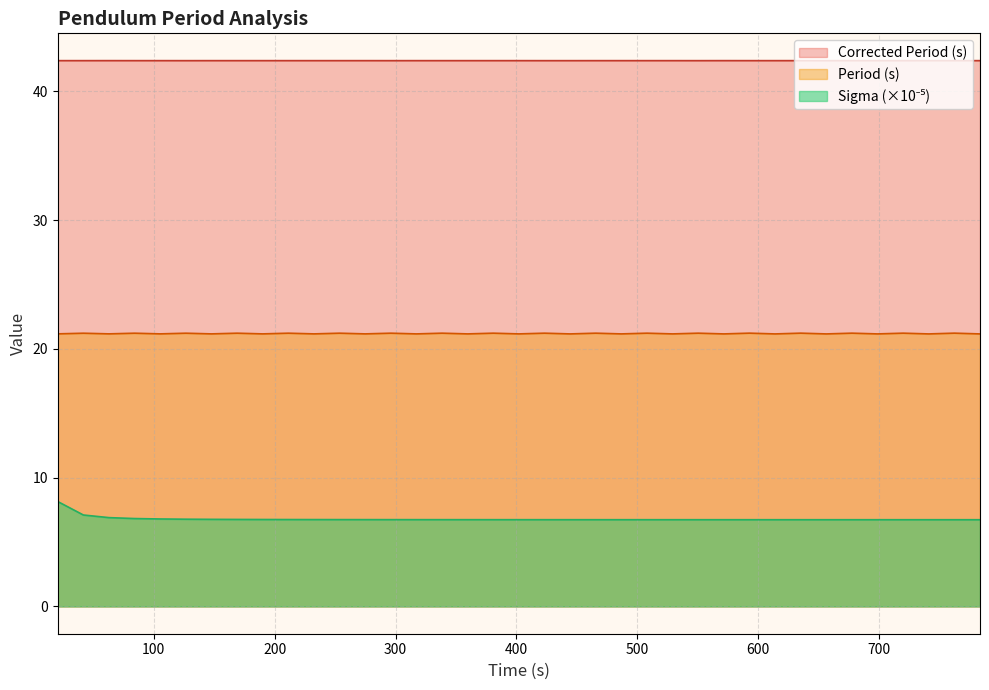

True or false: the data has more than 1 interior local peaks.

False